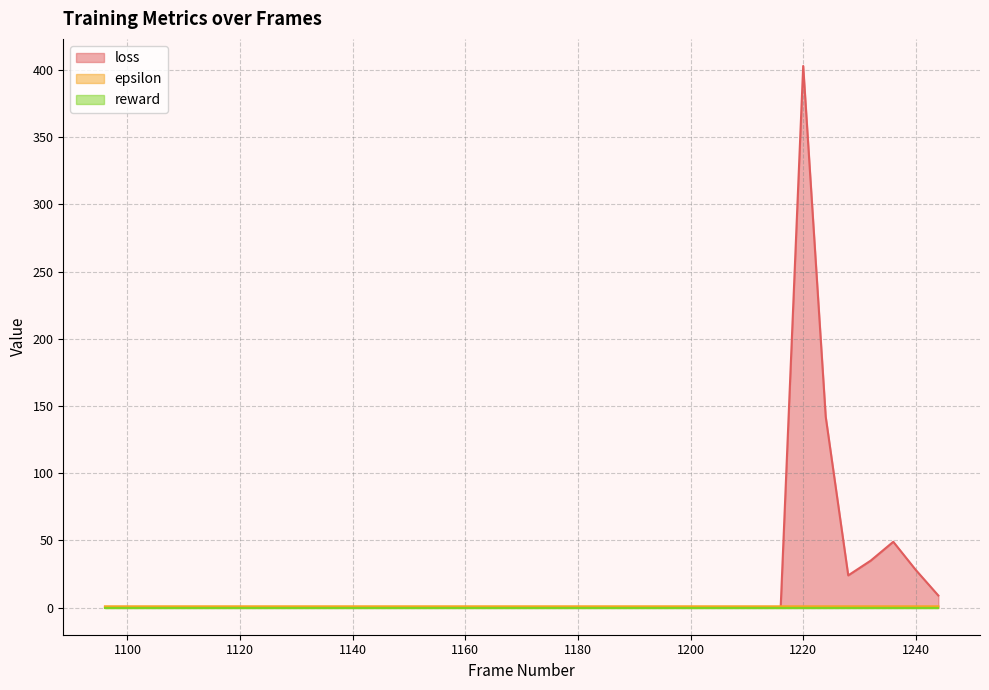

At which category is the sum across all series the highest?

1220